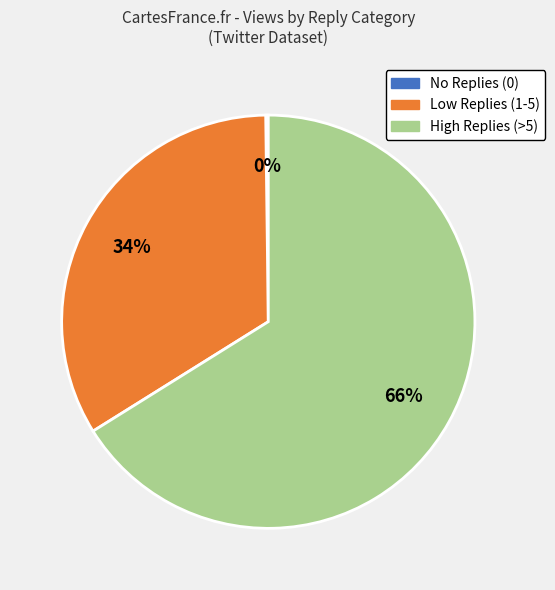

The Low Replies (1-5) slice represents 19% of the pie. True or false?

False